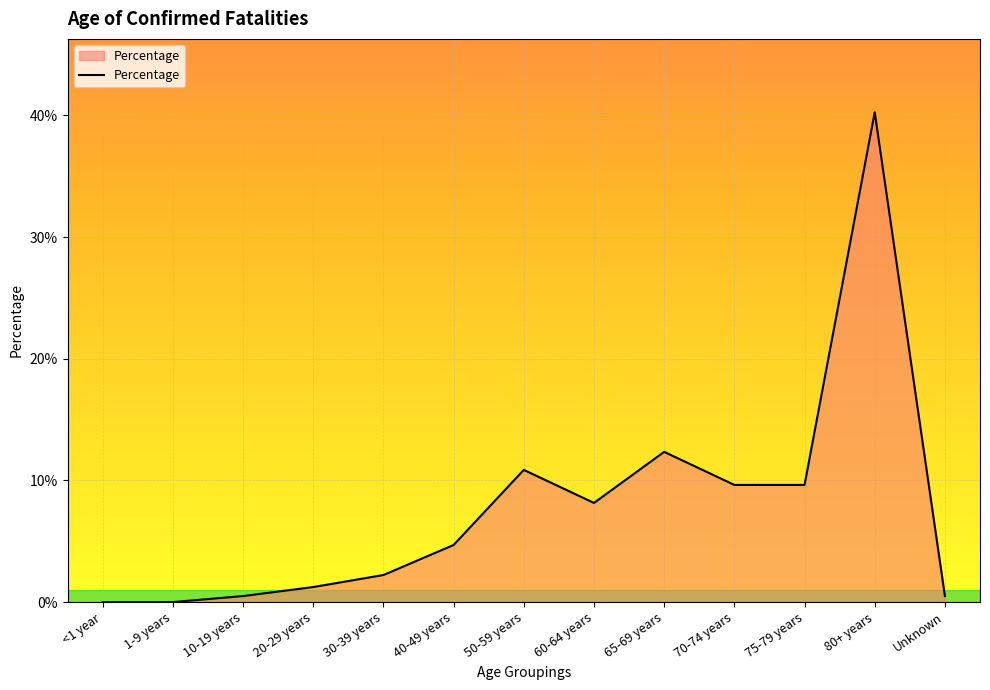

At which category does the data reach its first local peak?

50-59 years